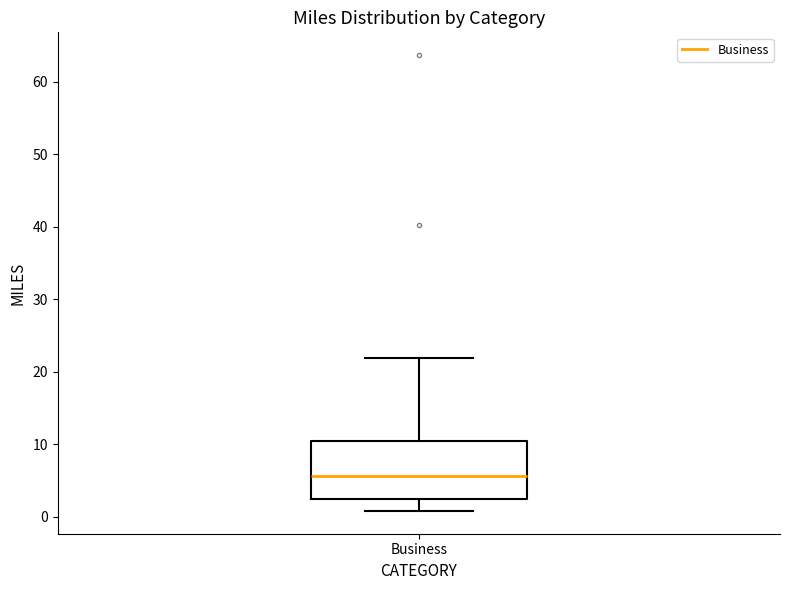

Where is the lower edge of the box for Business on the y-axis? The values are not printed on the chart, so give them approximately, as read against the axis.

2